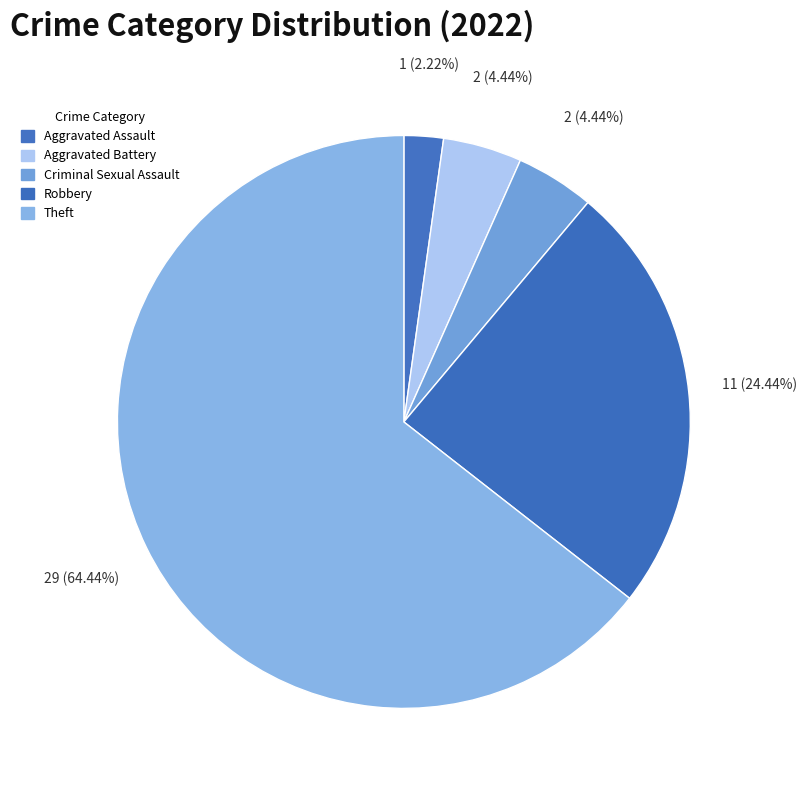

Is there any slice that represents more than half of the pie?

Yes